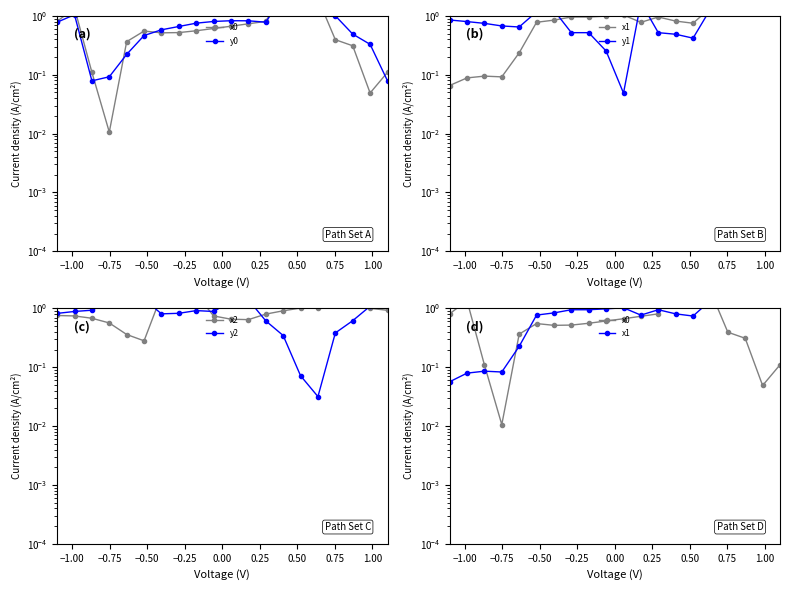

True or false: y1 and y2 cross at least once.

True